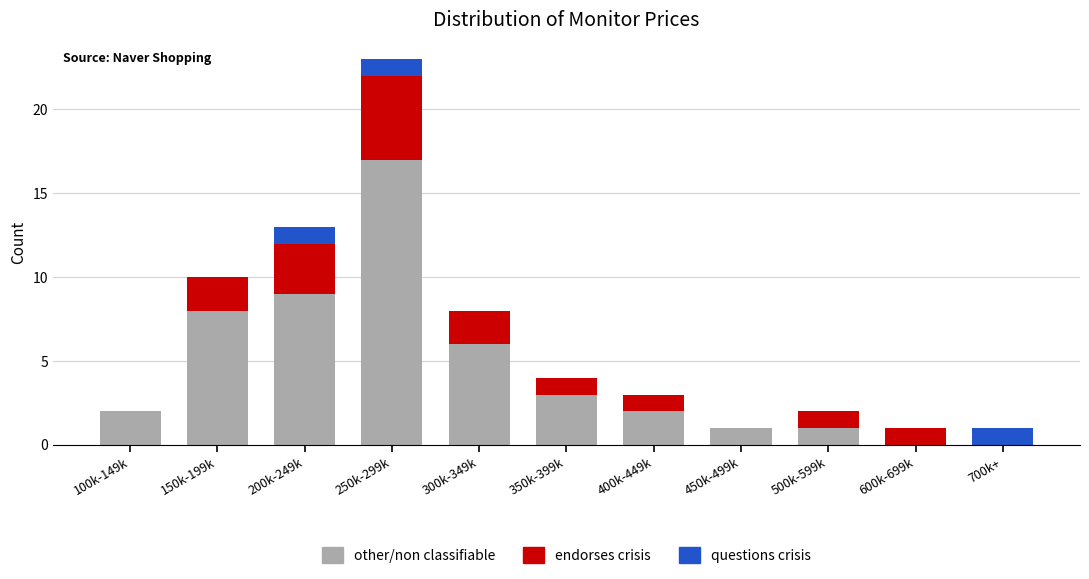

What is the highest value of the other/non classifiable series?

17